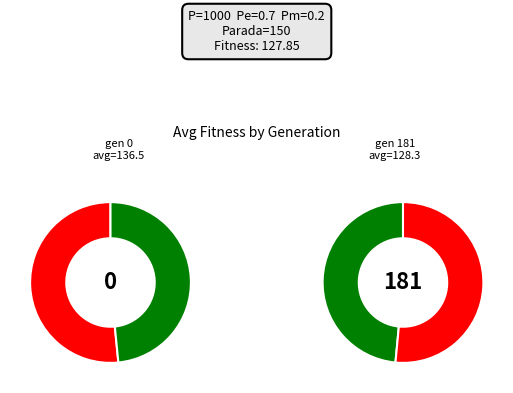

Does gen 1 account for over 50% of the chart?

No